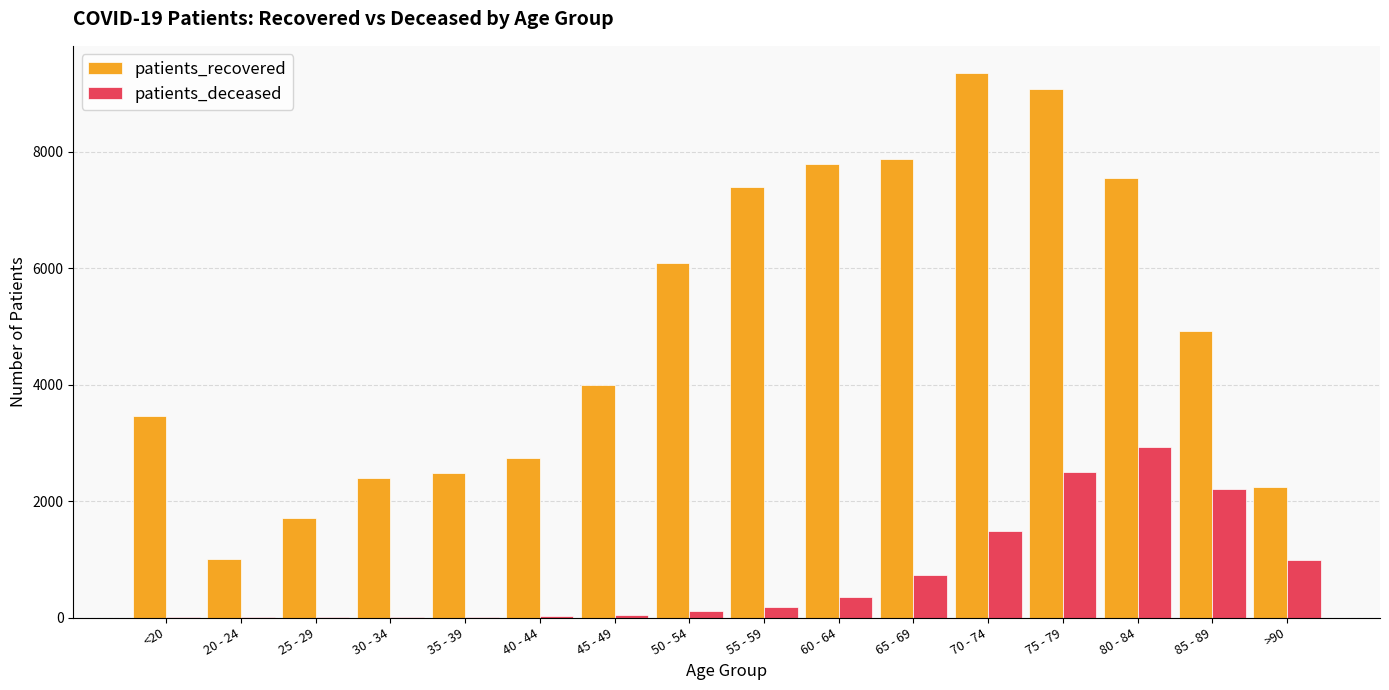

Is it true that patients_deceased equals 3549 at 75 - 79?

False